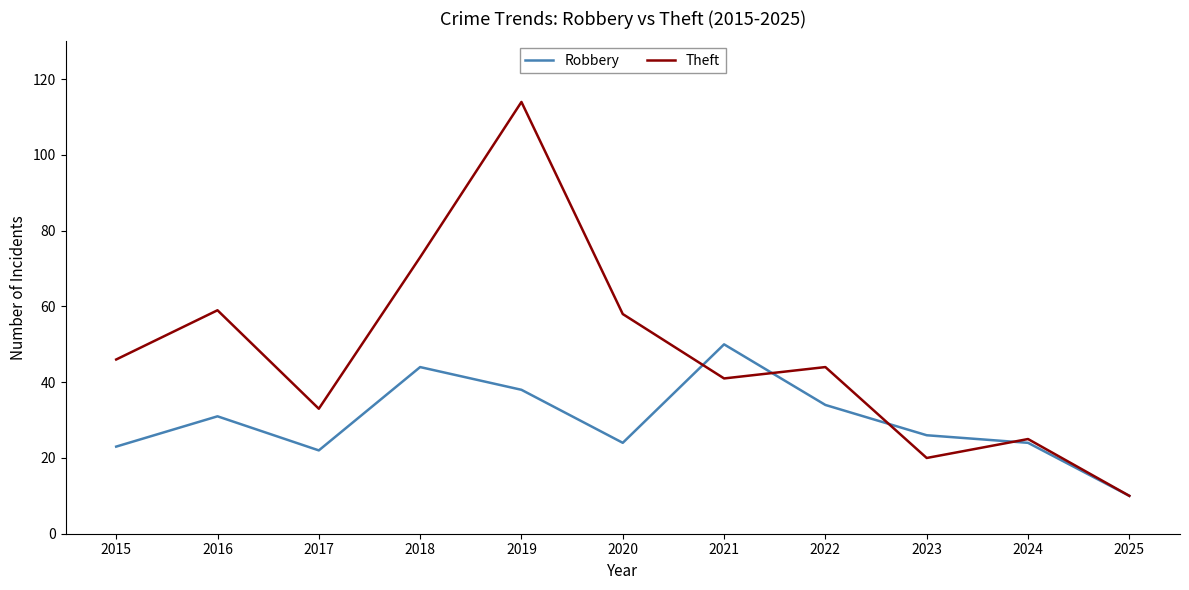

Reading right to left, what are all the values shown in this chart?

Robbery: 2025=10	2024=24	2023=26	2022=34	2021=50	2020=24	2019=38	2018=44	2017=22	2016=31	2015=23
Theft: 2025=10	2024=25	2023=20	2022=44	2021=41	2020=58	2019=114	2018=73	2017=33	2016=59	2015=46